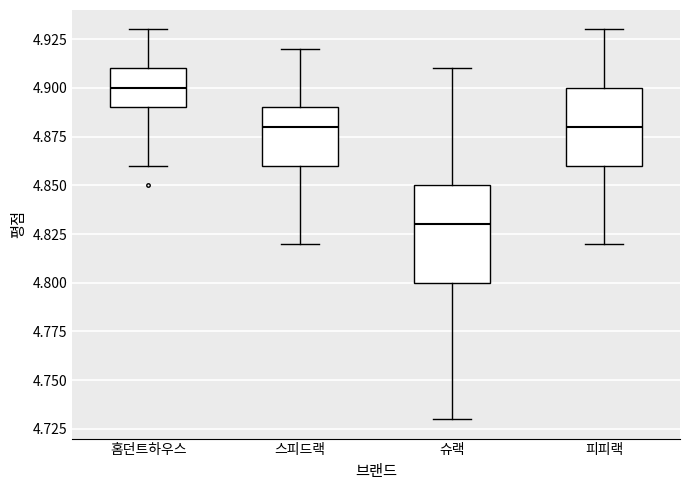

Which box is the tallest, from its lower edge to its upper edge?

슈랙